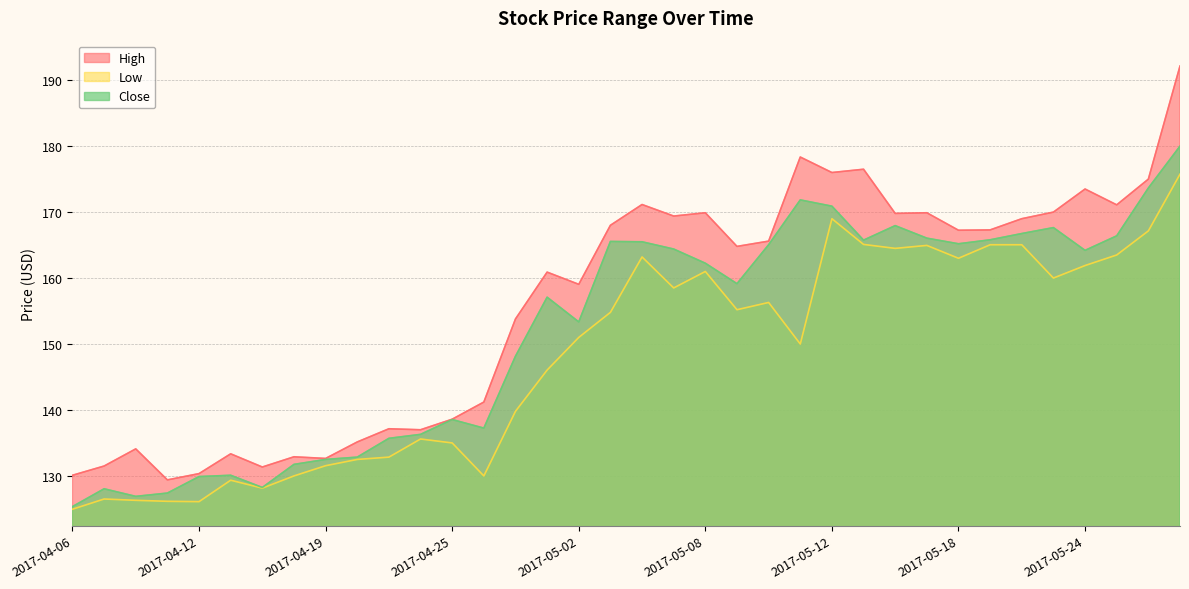

At which category is the sum across all series the highest?

2017-05-29